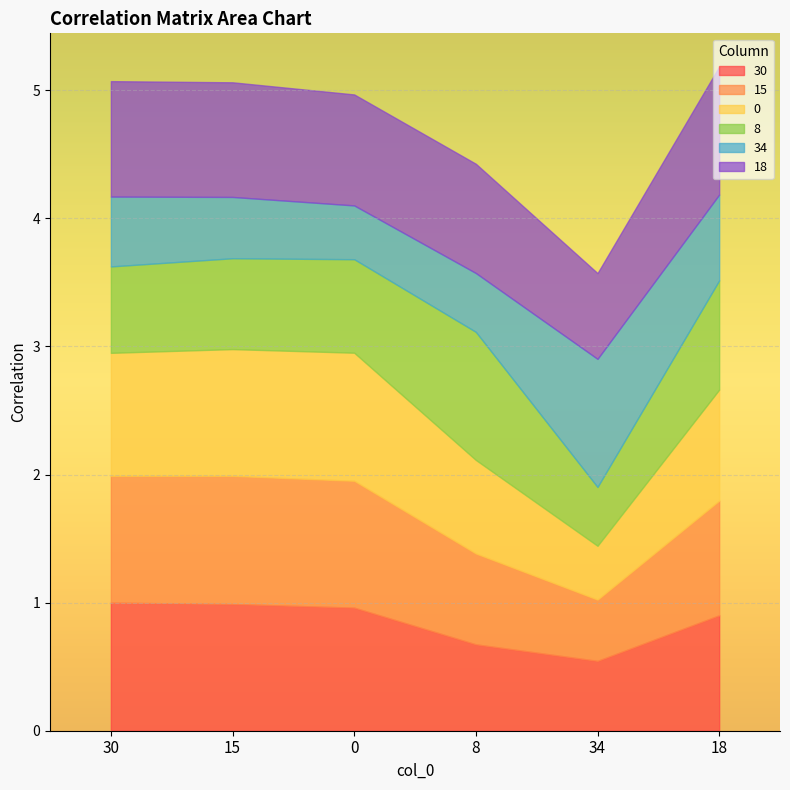

What is the total value across all series at 30?

5.1